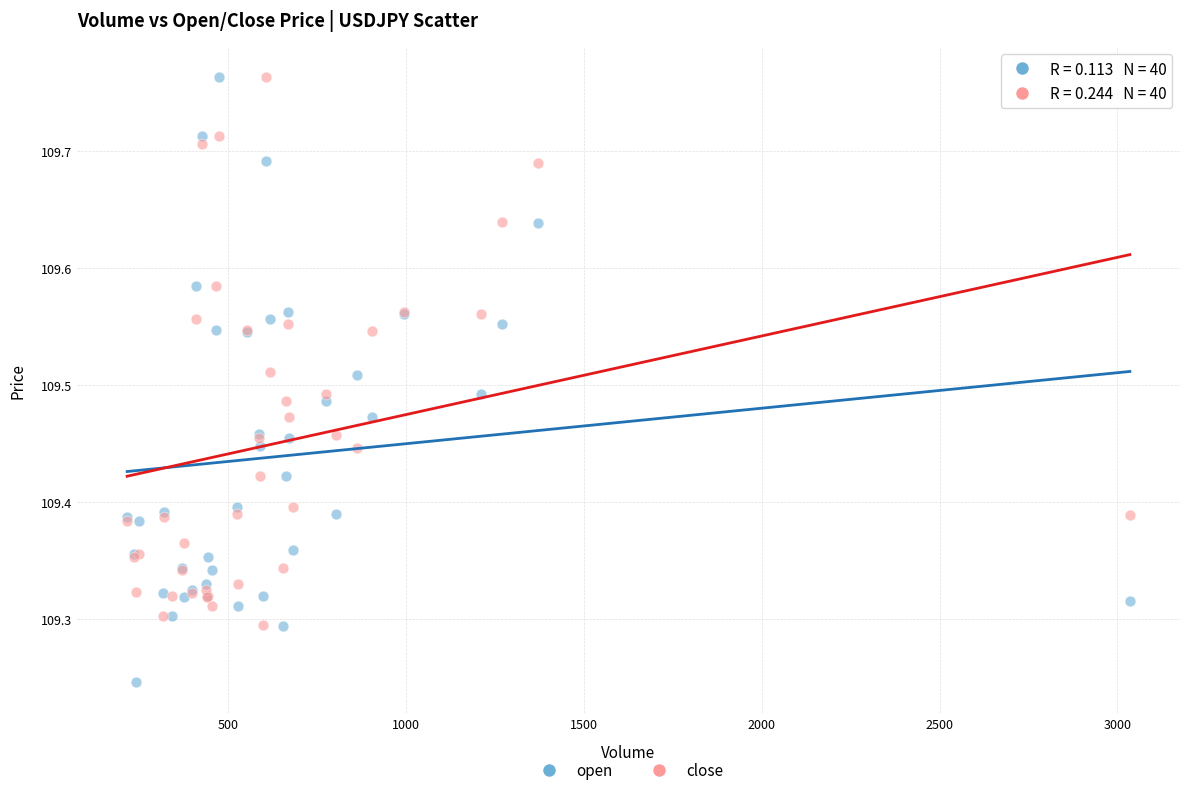

Which series reaches the minimum Y coordinate?

open